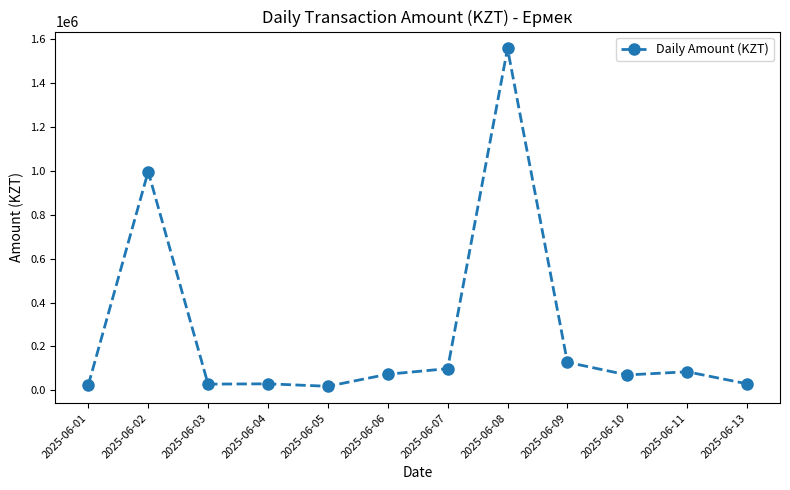

What is the sum of all values?

3138267.3